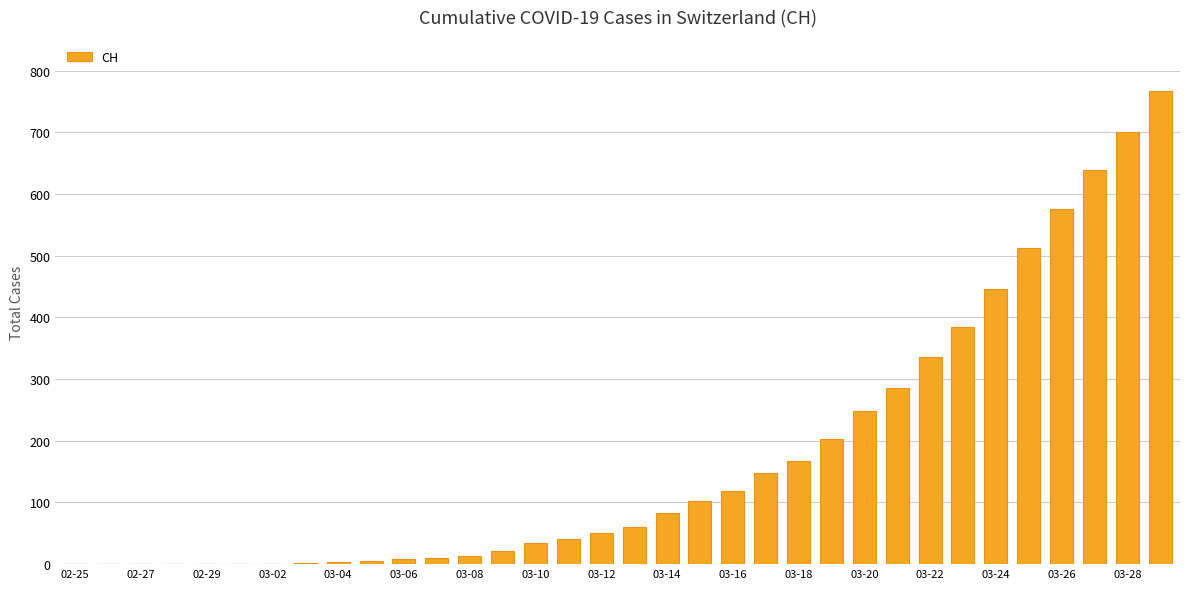

What is the sum of all values?

5968